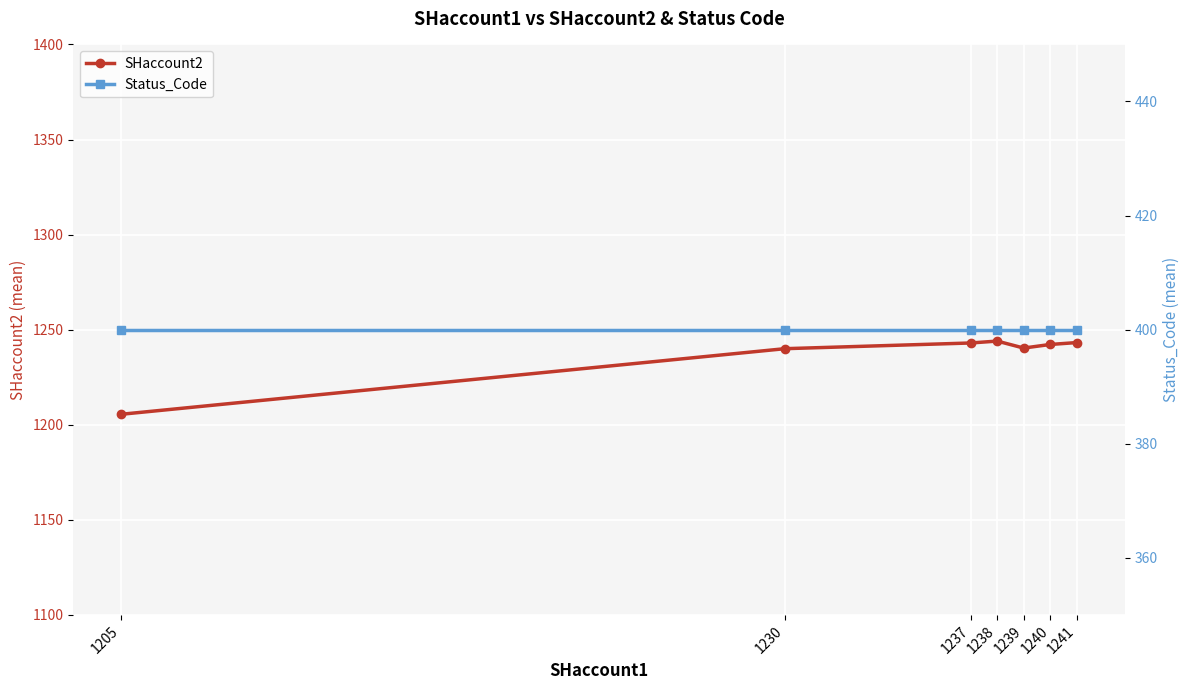

Which series has the widest spread of values?

SHaccount2